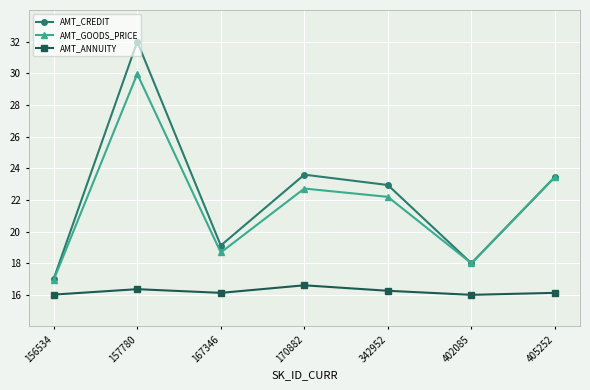

Read the AMT_GOODS_PRICE value at 157780.

30.0